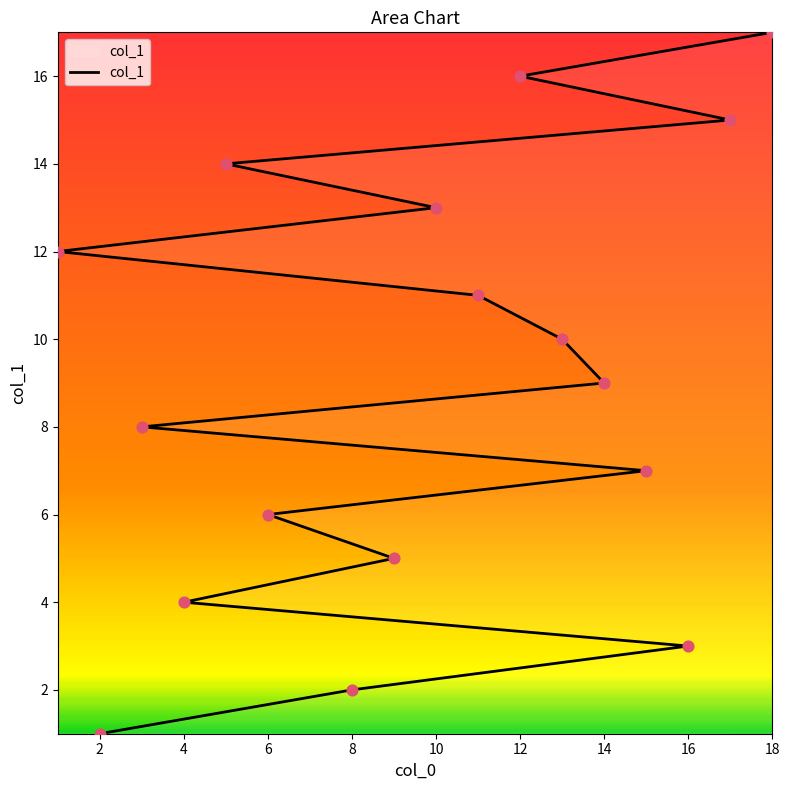

What is the ratio of the value at 11 to the value at 18?

0.6